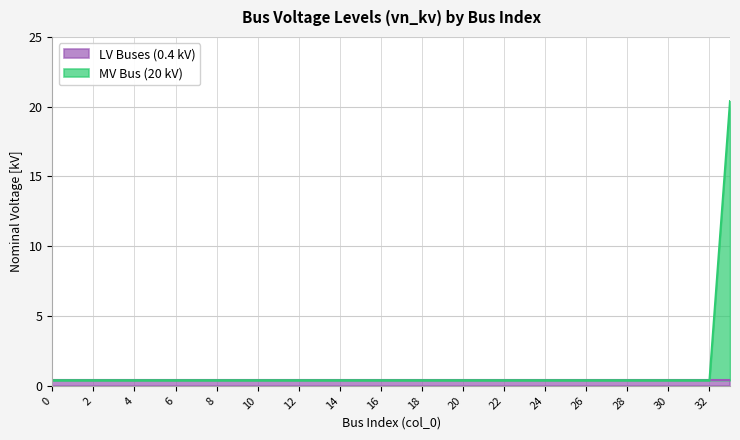

How many lines are shown in the chart?

2